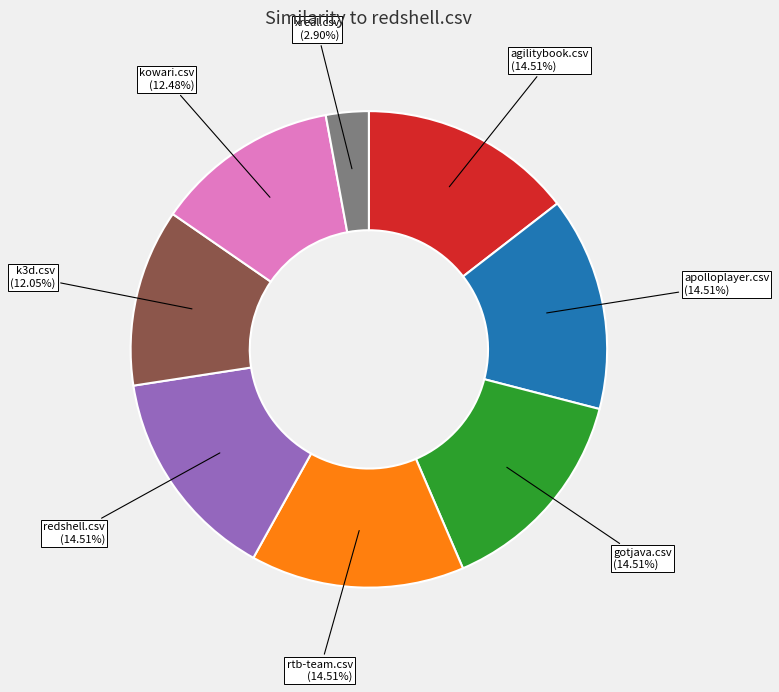

To the nearest percent, what is the difference between the largest and smallest slice percentages?

12%